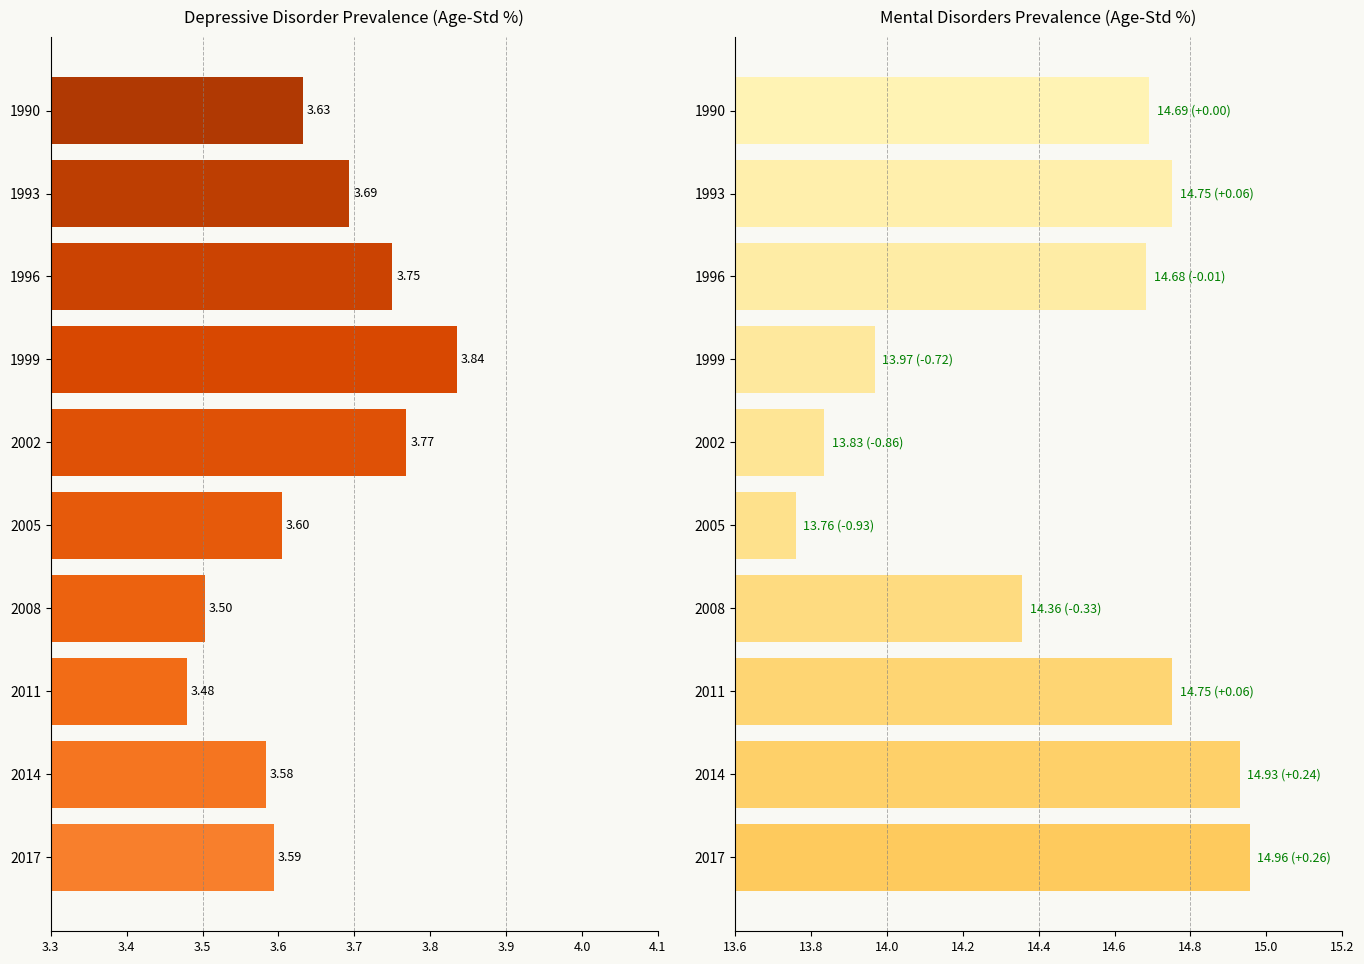

What position from the right is 3.4?

9